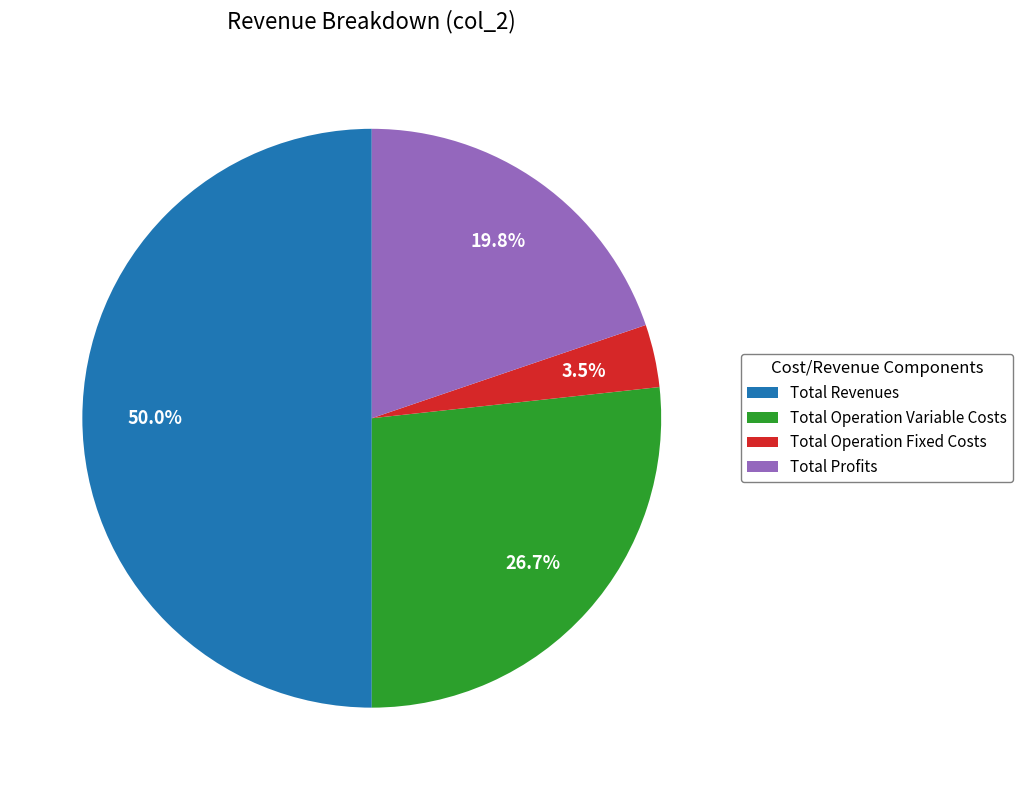

How many segments does this pie chart have?

4